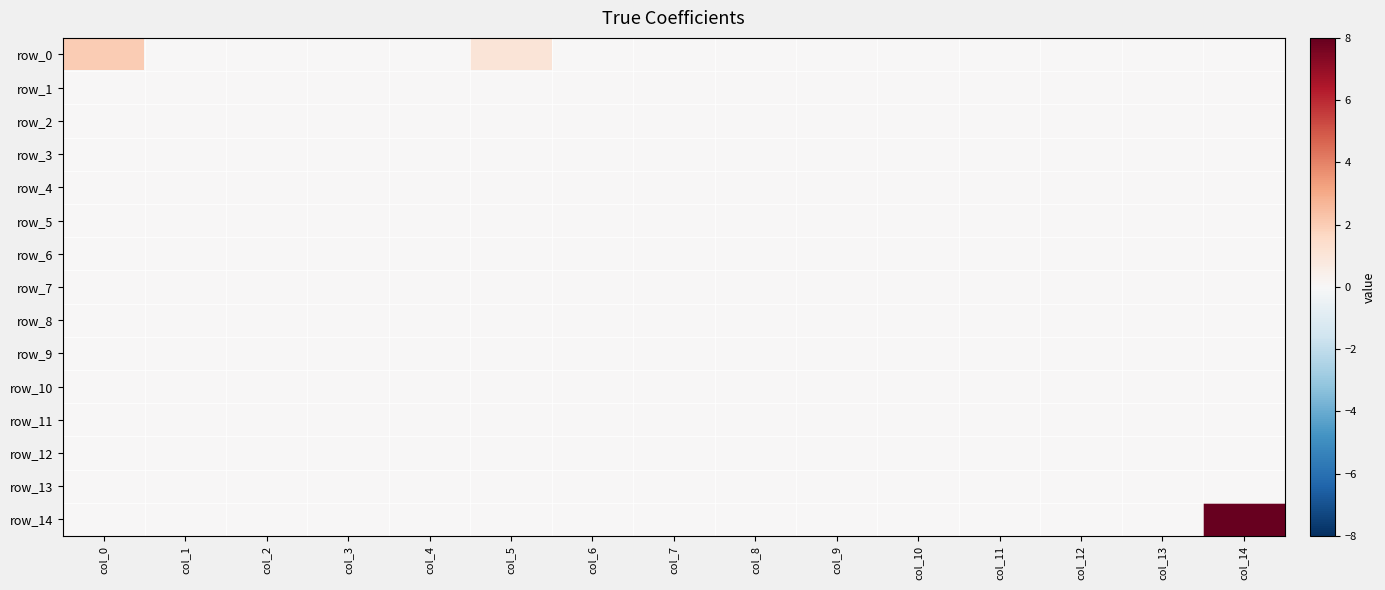

Reading left to right, list all the values displayed in this chart.

row_0: col_0=2	col_1=0	col_2=0	col_3=0	col_4=0	col_5=1	col_6=0	col_7=0	col_8=0	col_9=0	col_10=0	col_11=0	col_12=0	col_13=0	col_14=0
row_1: col_0=0	col_1=0	col_2=0	col_3=0	col_4=0	col_5=0	col_6=0	col_7=0	col_8=0	col_9=0	col_10=0	col_11=0	col_12=0	col_13=0	col_14=0
row_2: col_0=0	col_1=0	col_2=0	col_3=0	col_4=0	col_5=0	col_6=0	col_7=0	col_8=0	col_9=0	col_10=0	col_11=0	col_12=0	col_13=0	col_14=0
row_3: col_0=0	col_1=0	col_2=0	col_3=0	col_4=0	col_5=0	col_6=0	col_7=0	col_8=0	col_9=0	col_10=0	col_11=0	col_12=0	col_13=0	col_14=0
row_4: col_0=0	col_1=0	col_2=0	col_3=0	col_4=0	col_5=0	col_6=0	col_7=0	col_8=0	col_9=0	col_10=0	col_11=0	col_12=0	col_13=0	col_14=0
row_5: col_0=0	col_1=0	col_2=0	col_3=0	col_4=0	col_5=0	col_6=0	col_7=0	col_8=0	col_9=0	col_10=0	col_11=0	col_12=0	col_13=0	col_14=0
row_6: col_0=0	col_1=0	col_2=0	col_3=0	col_4=0	col_5=0	col_6=0	col_7=0	col_8=0	col_9=0	col_10=0	col_11=0	col_12=0	col_13=0	col_14=0
row_7: col_0=0	col_1=0	col_2=0	col_3=0	col_4=0	col_5=0	col_6=0	col_7=0	col_8=0	col_9=0	col_10=0	col_11=0	col_12=0	col_13=0	col_14=0
row_8: col_0=0	col_1=0	col_2=0	col_3=0	col_4=0	col_5=0	col_6=0	col_7=0	col_8=0	col_9=0	col_10=0	col_11=0	col_12=0	col_13=0	col_14=0
row_9: col_0=0	col_1=0	col_2=0	col_3=0	col_4=0	col_5=0	col_6=0	col_7=0	col_8=0	col_9=0	col_10=0	col_11=0	col_12=0	col_13=0	col_14=0
row_10: col_0=0	col_1=0	col_2=0	col_3=0	col_4=0	col_5=0	col_6=0	col_7=0	col_8=0	col_9=0	col_10=0	col_11=0	col_12=0	col_13=0	col_14=0
row_11: col_0=0	col_1=0	col_2=0	col_3=0	col_4=0	col_5=0	col_6=0	col_7=0	col_8=0	col_9=0	col_10=0	col_11=0	col_12=0	col_13=0	col_14=0
row_12: col_0=0	col_1=0	col_2=0	col_3=0	col_4=0	col_5=0	col_6=0	col_7=0	col_8=0	col_9=0	col_10=0	col_11=0	col_12=0	col_13=0	col_14=0
row_13: col_0=0	col_1=0	col_2=0	col_3=0	col_4=0	col_5=0	col_6=0	col_7=0	col_8=0	col_9=0	col_10=0	col_11=0	col_12=0	col_13=0	col_14=0
row_14: col_0=0	col_1=0	col_2=0	col_3=0	col_4=0	col_5=0	col_6=0	col_7=0	col_8=0	col_9=0	col_10=0	col_11=0	col_12=0	col_13=0	col_14=8